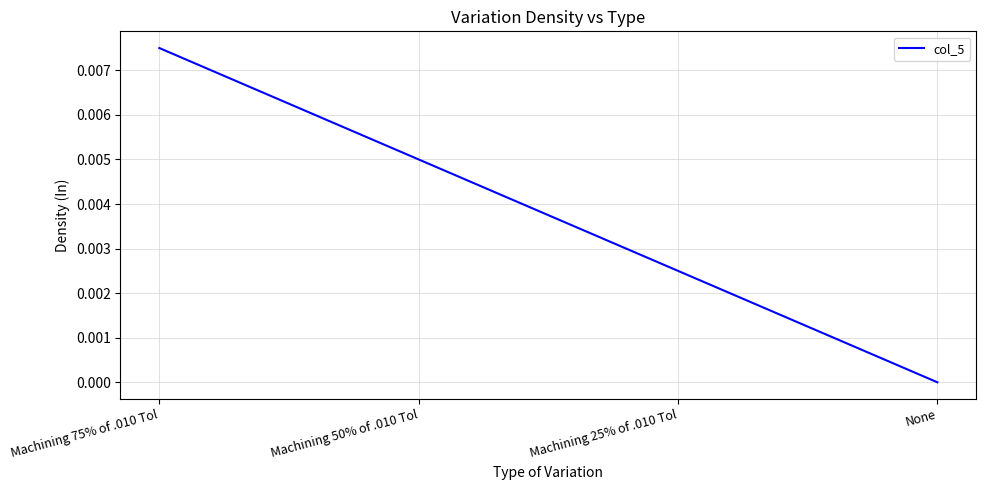

At which category does the chart reach its peak across all series?

Machining 75% of .010 Tol